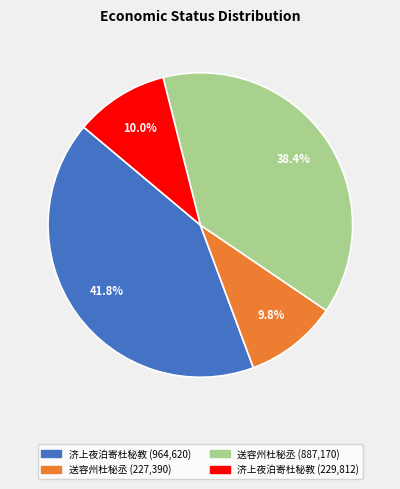

Is there a majority slice in this chart?

No